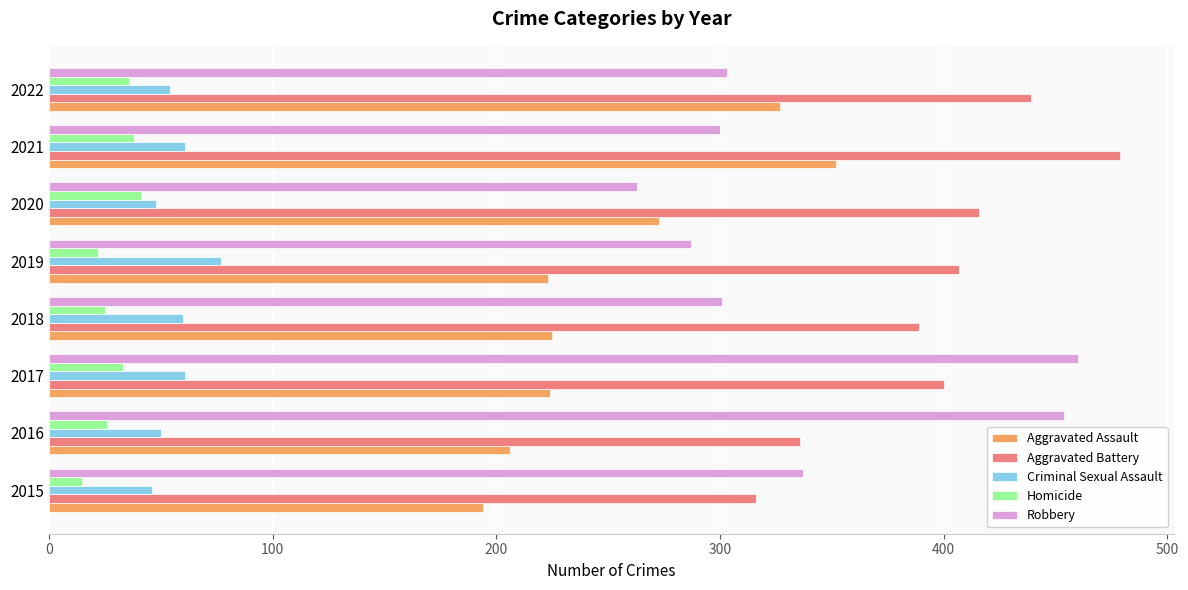

At 2017, list the series in order from largest to smallest.

Robbery, Aggravated Battery, Aggravated Assault, Criminal Sexual Assault, Homicide